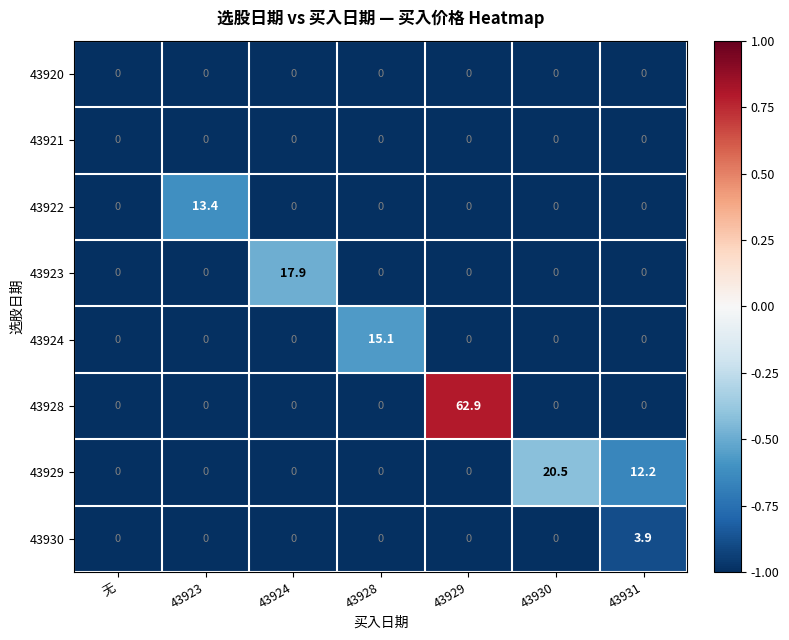

True or false: 43930 has a value of 0.0 at 43923.

True